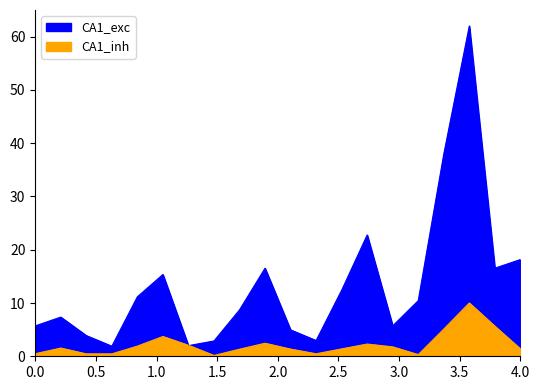

Which series has the largest total across all categories?

CA1_exc